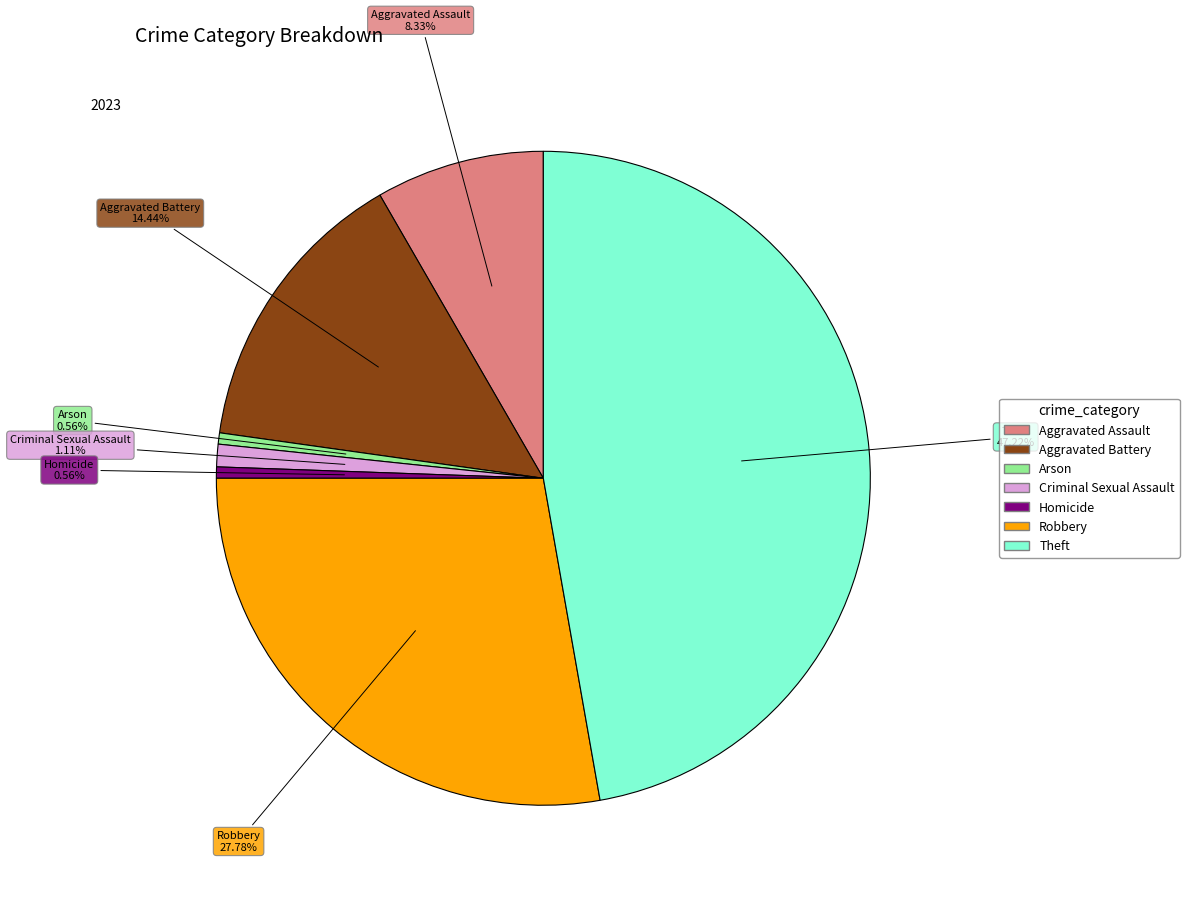

Combined, do Criminal Sexual Assault and Arson account for over 50%?

No